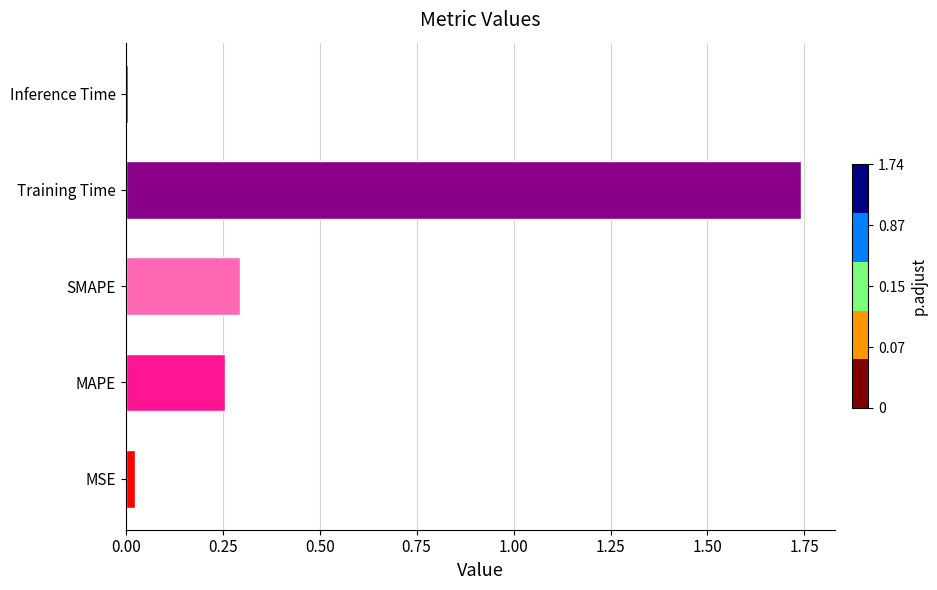

True or false: the data shows 0.0 at MSE.

True